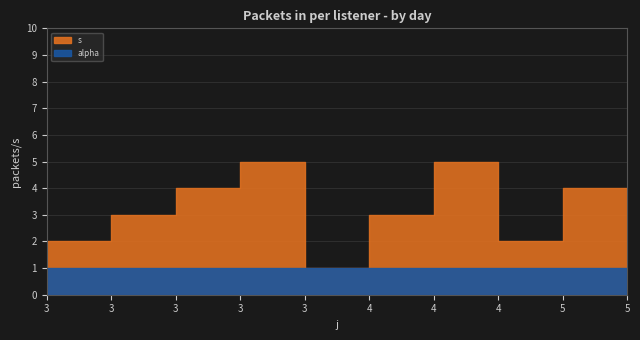

What is the average value of the s series?

3